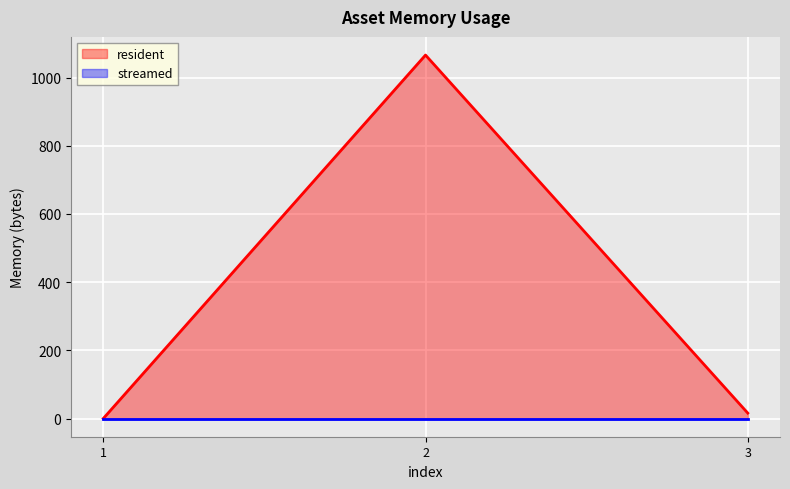

What is the difference between the highest and lowest values at 2?

1066